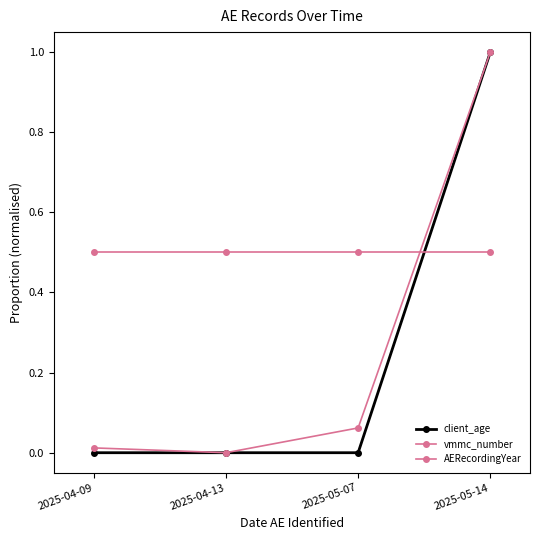

Reading right to left, extract all data points from this chart.

client_age: 1.0	0.0	0.0	0.0
vmmc_number: 1.0	0.1	0.0	0.0
AERecordingYear: 0.5	0.5	0.5	0.5